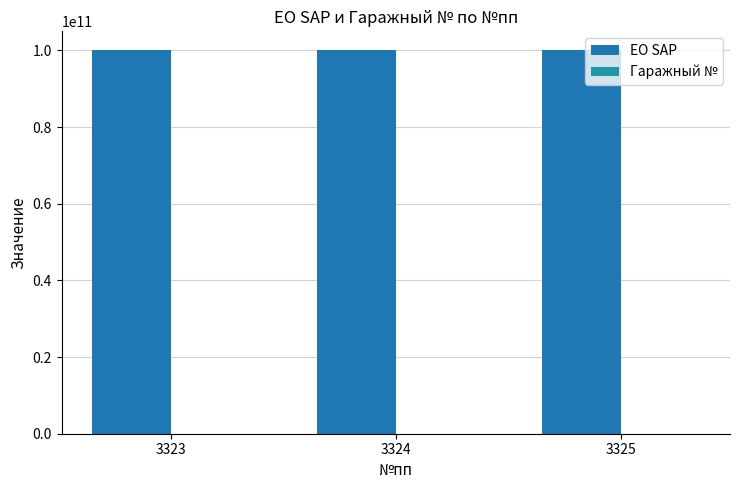

How many groups of bars are there?

3